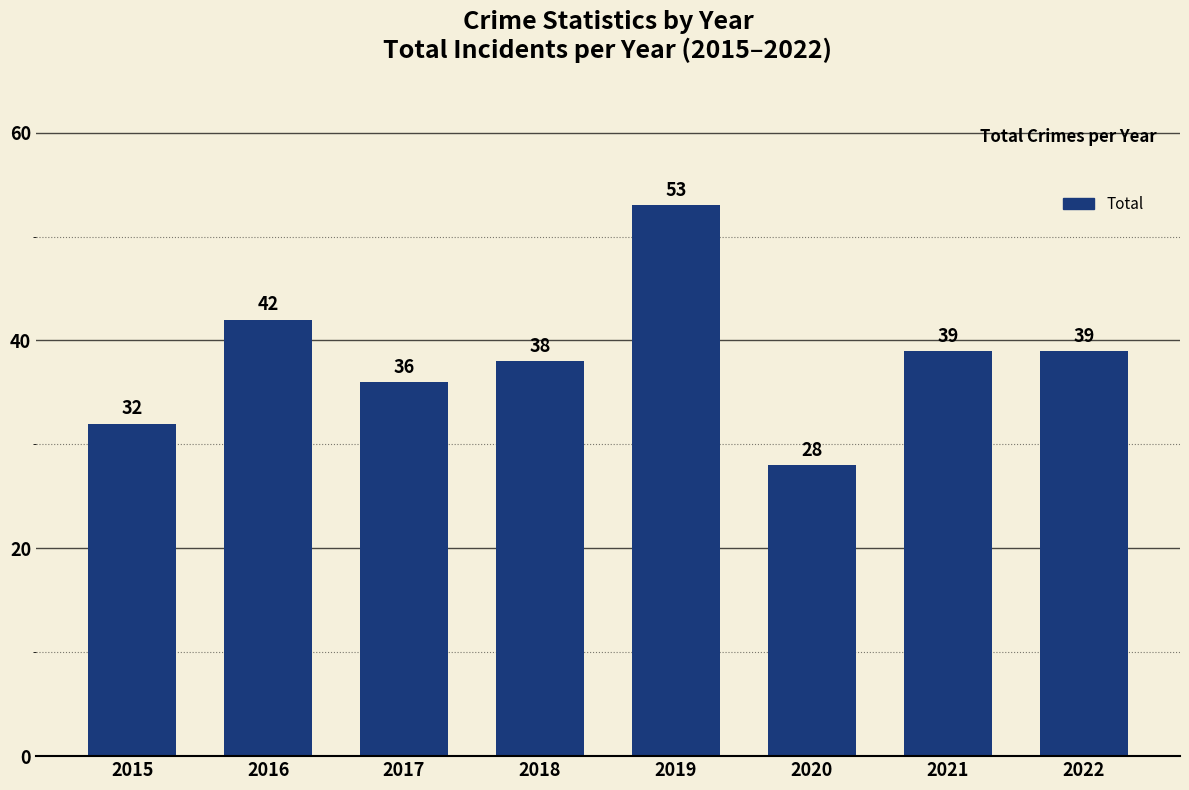

What is the value of the 3rd bar from the left?

36